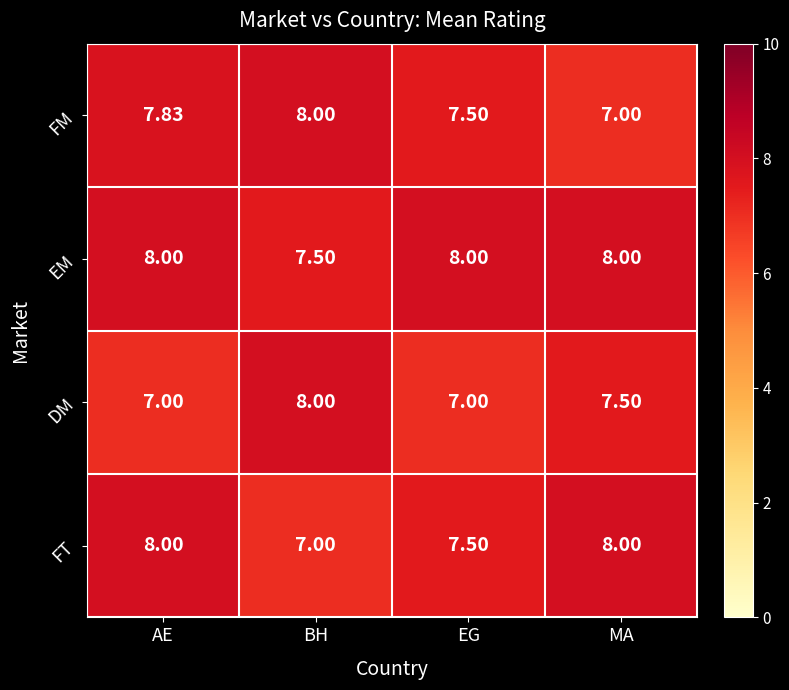

Where is FM nearest to the value 7?

MA